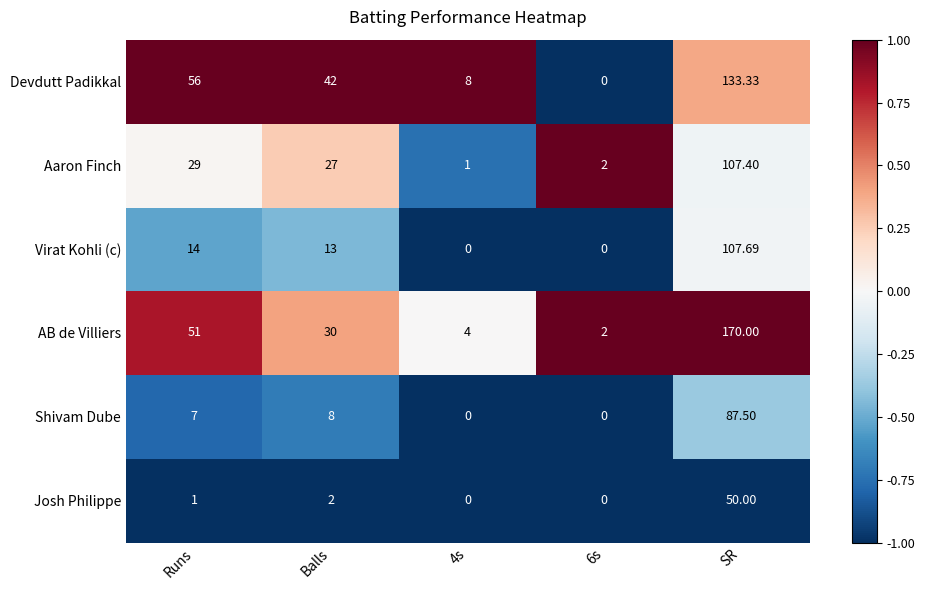

At which label is Aaron Finch closest to 54?

Runs